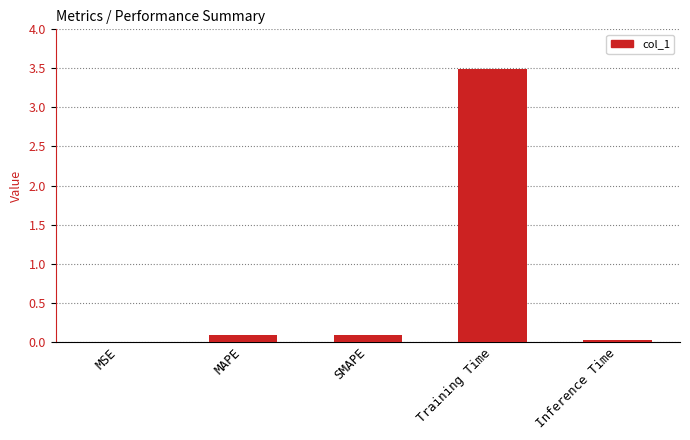

Between SMAPE and Training Time, which is larger?

Training Time